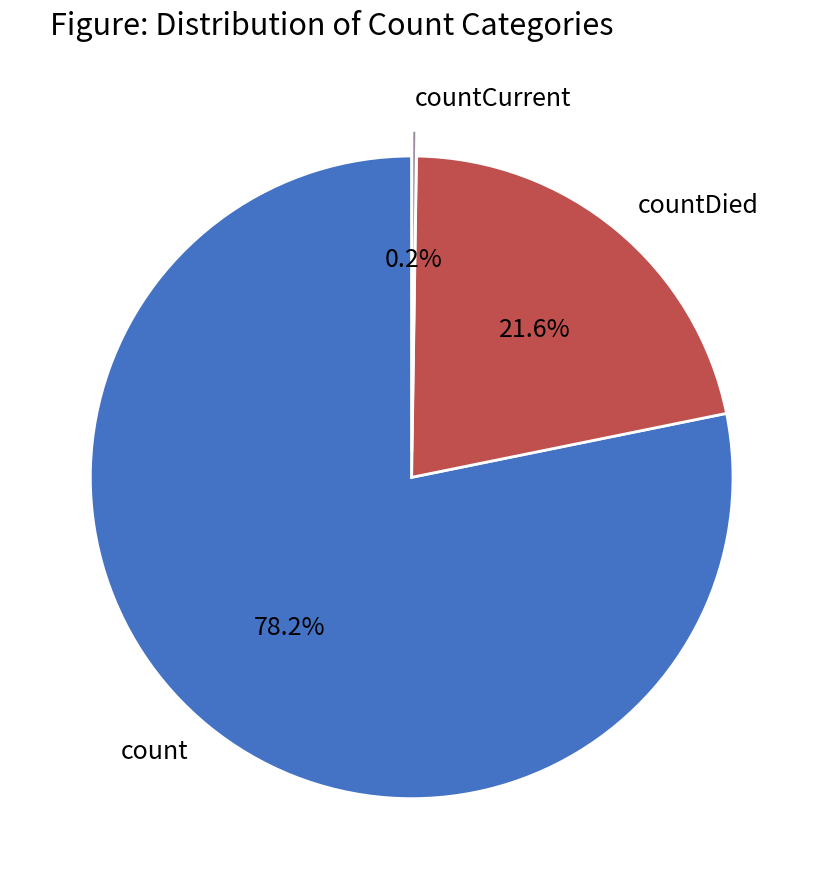

Which slice is the largest?

count